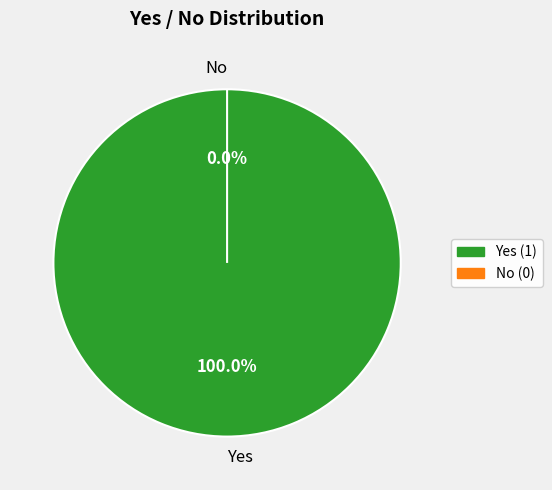

Rank the categories by value from highest to lowest.

Yes, No